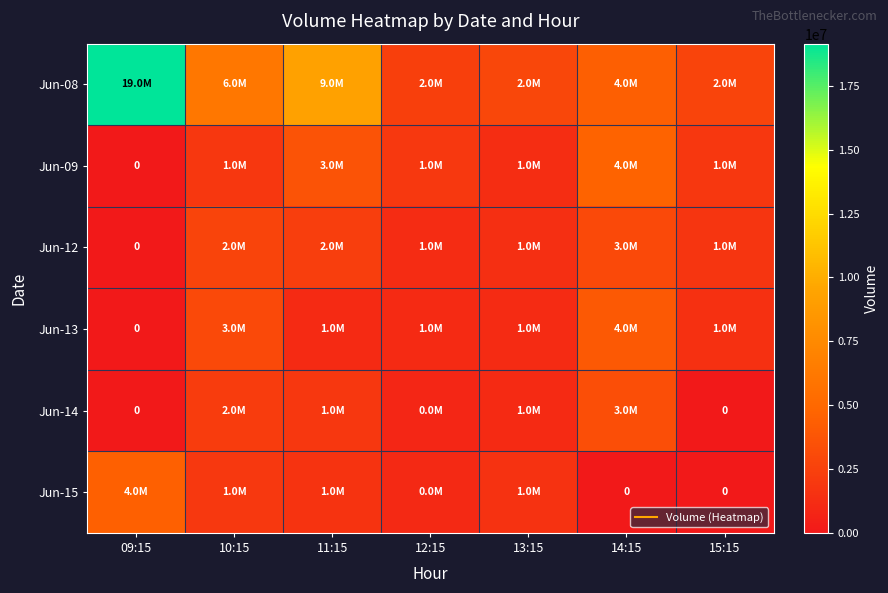

List the labels in order of Jun-09 value, smallest first.

09:15, 13:15, 15:15, 10:15, 12:15, 11:15, 14:15